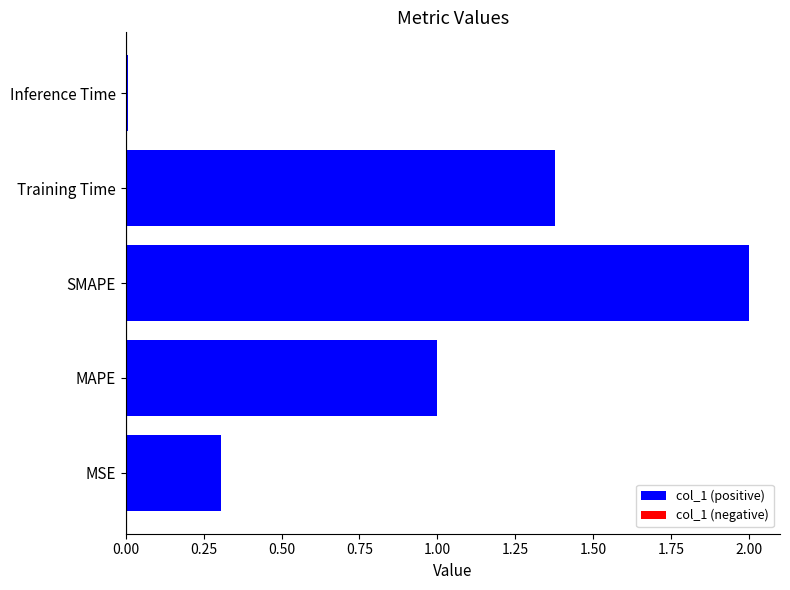

What is the approximate value at MAPE?

1.0